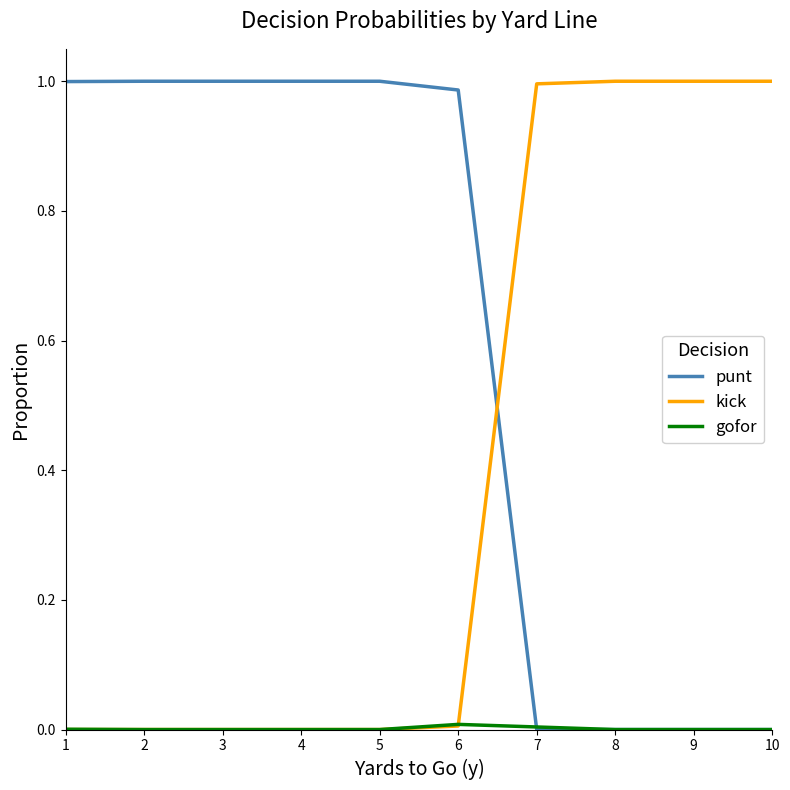

How many lines are shown in the chart?

3